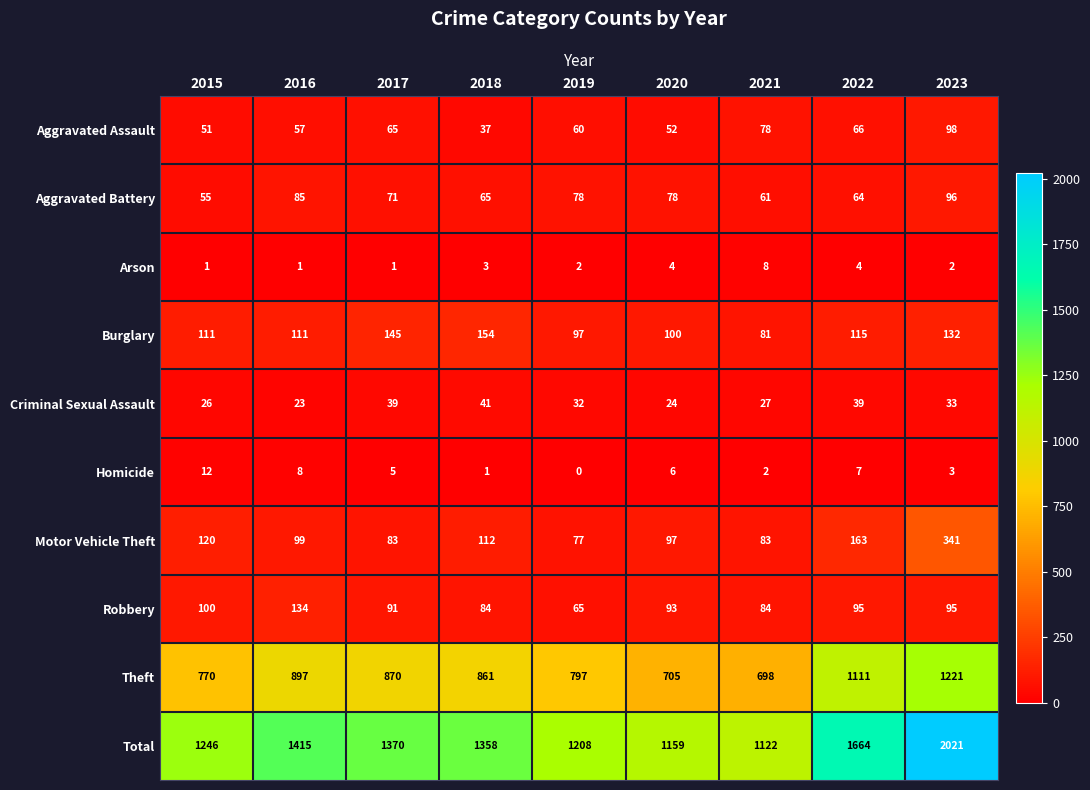

What is the sum of all Motor Vehicle Theft values?

1175